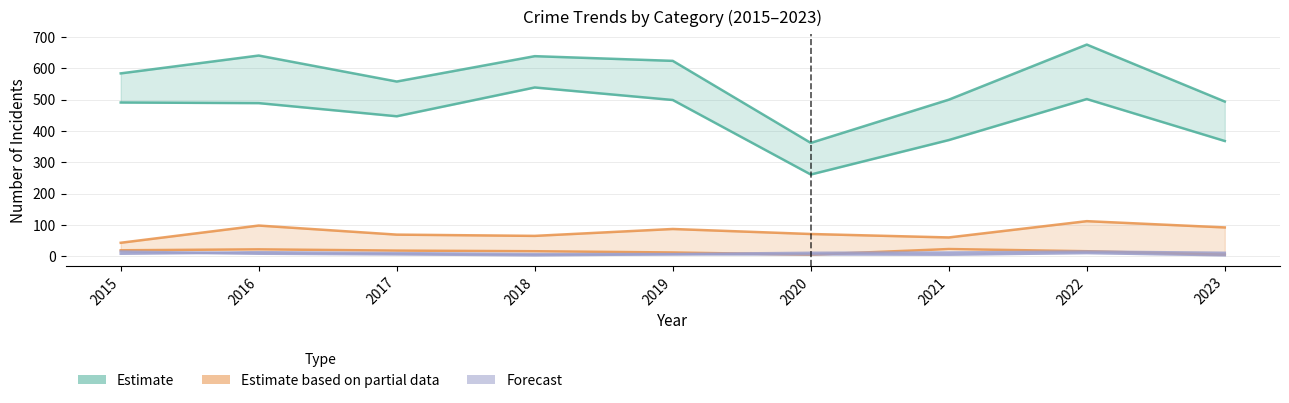

True or false: Forecast has a value of 5 at 2015.

False